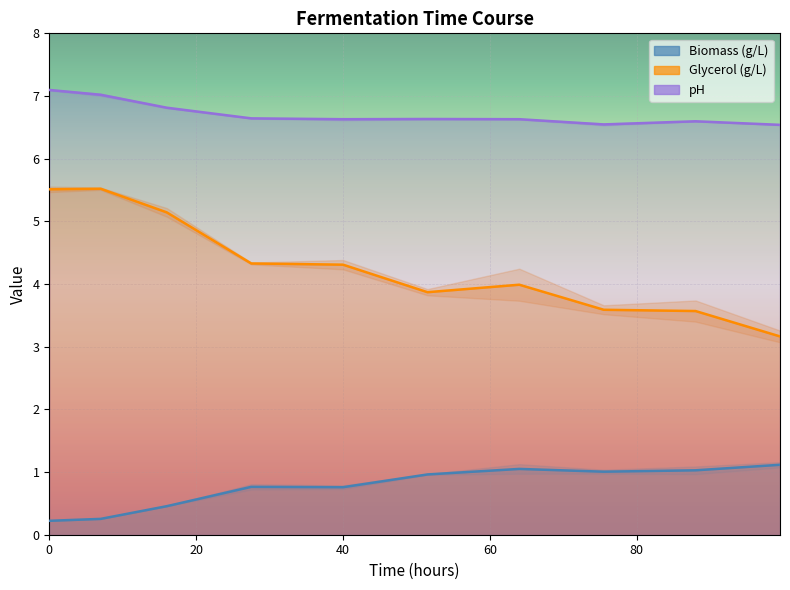

What is the greatest value displayed?

7.1